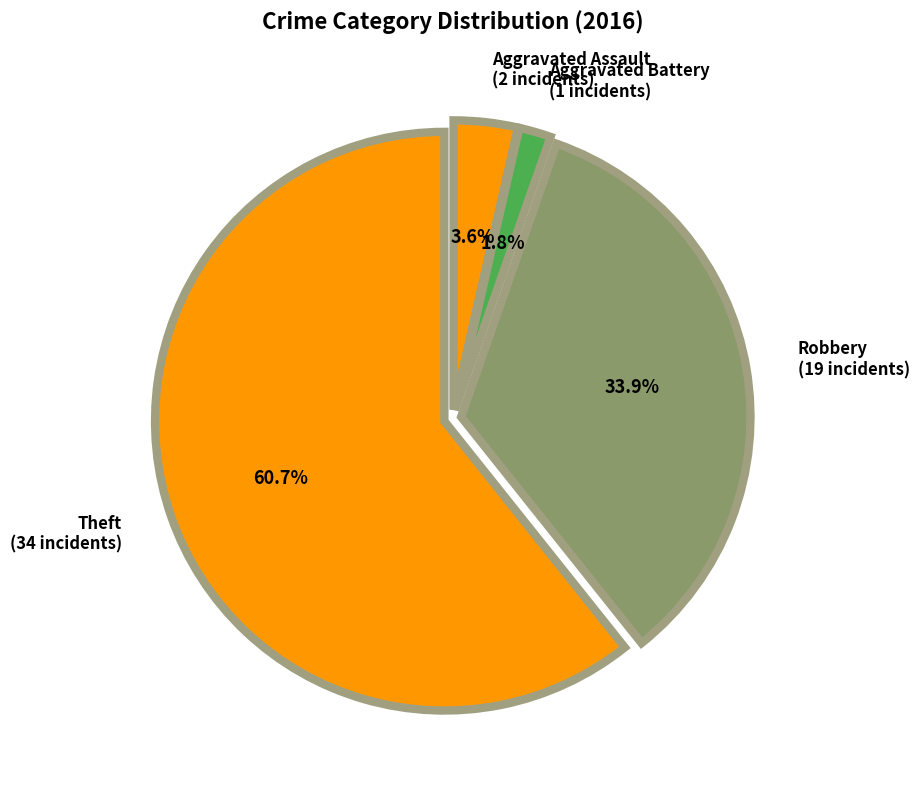

Is the sum of Robbery and Aggravated Battery greater than half?

No